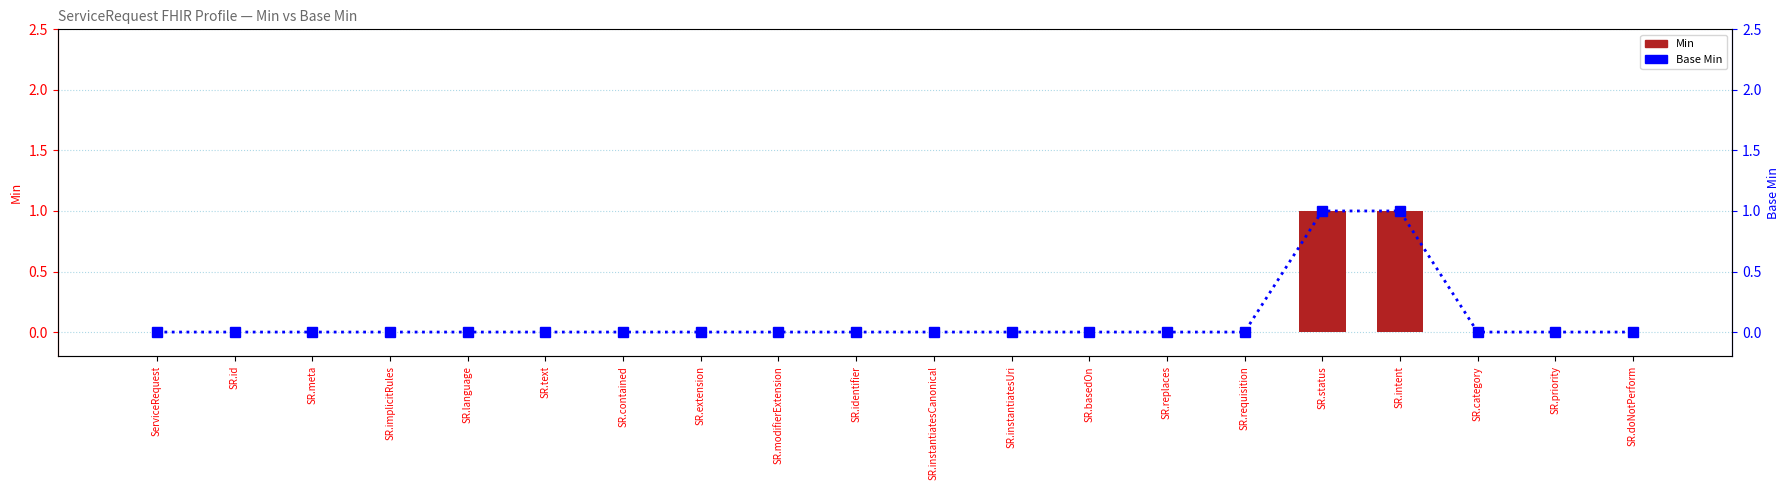

What is the label of the 16th bar from the left?

SR.status